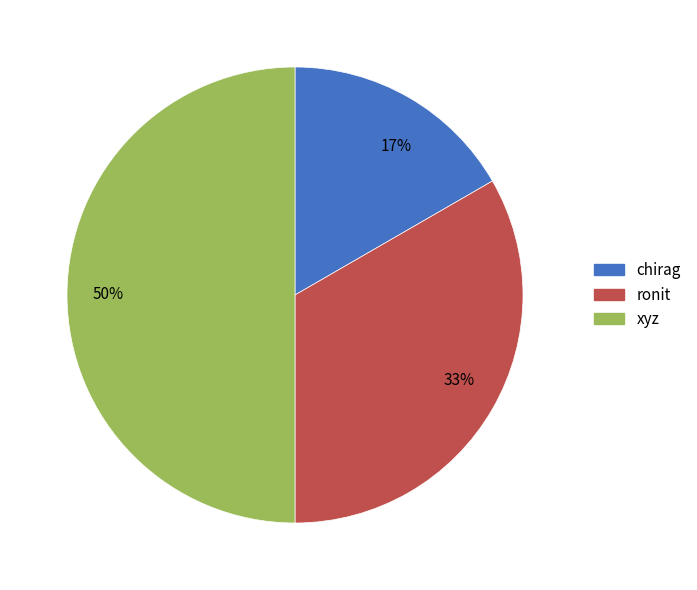

What is the smallest slice in the pie chart?

17%